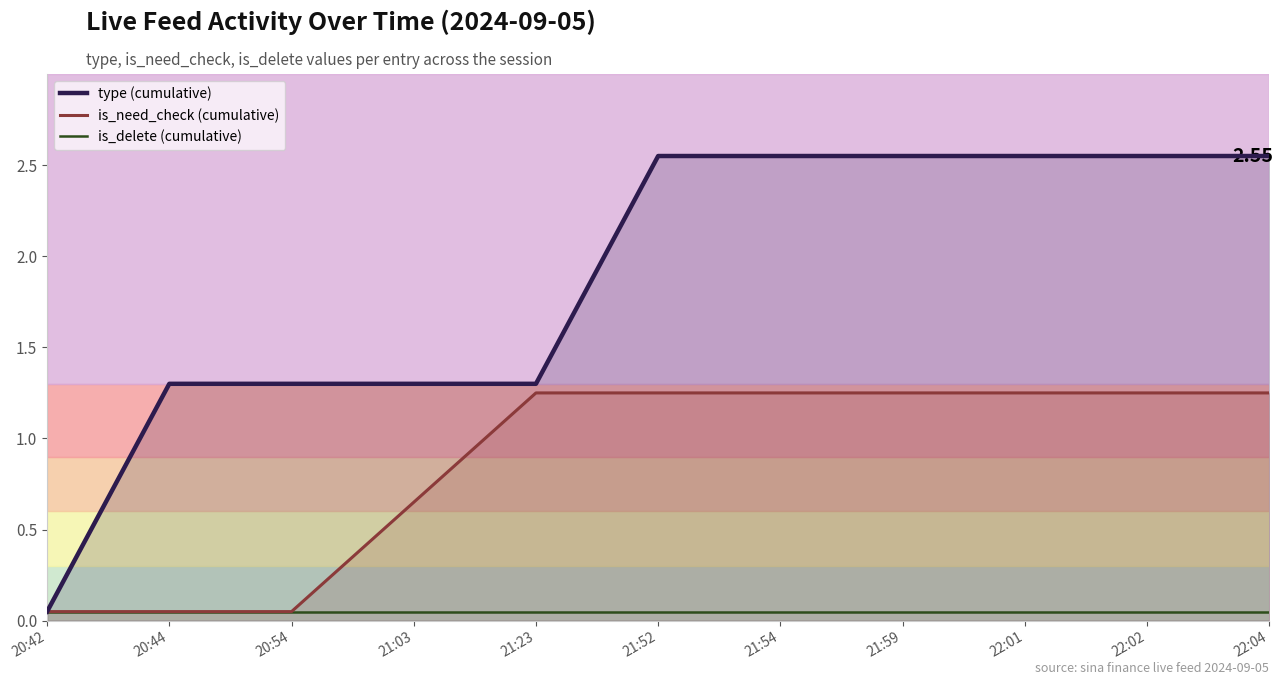

What is the sum of the is_need_check (cumulative) values at 21:03 and 20:42?

0.7